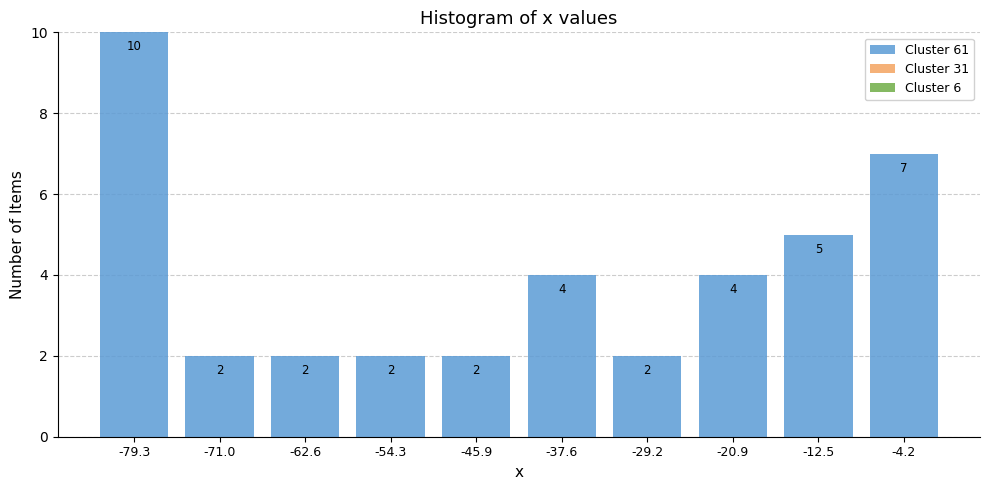

Reading left to right, list every bar in this chart as the range it spans on the x-axis followed by its height. The bar edges are not printed on the chart, so give them approximately, as read against the axis.

-83 to -75: 10
-75 to -67: 2
-67 to -58: 2
-58 to -50: 2
-50 to -42: 2
-42 to -33: 4
-33 to -25: 2
-25 to -17: 4
-17 to -8: 5
-8 to 0: 7